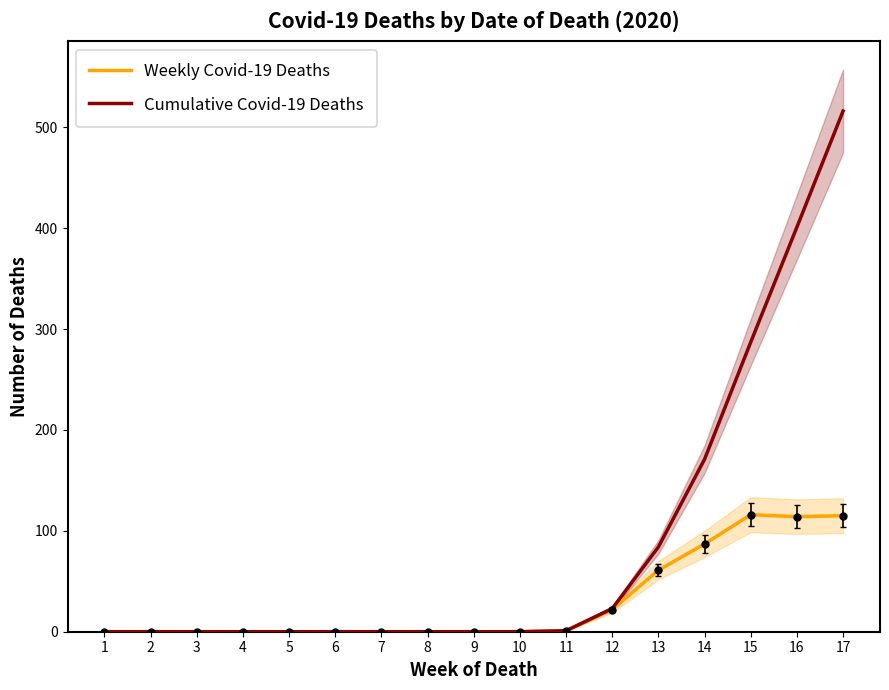

List the series in order of their overall mean, highest first.

Cumulative Covid-19 Deaths, Weekly Covid-19 Deaths